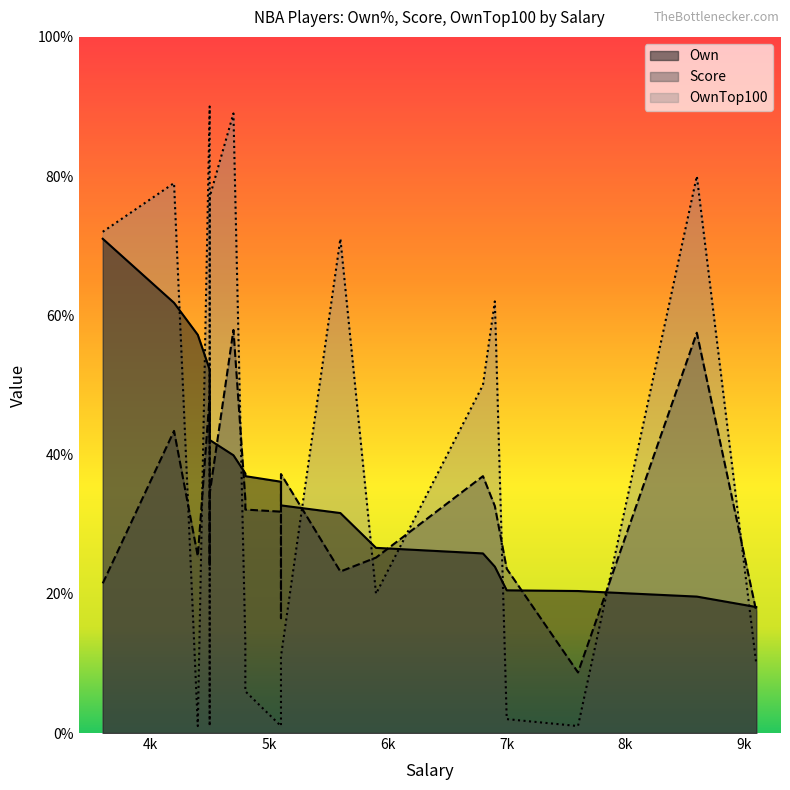

The OwnTop100 series shows 0.6 at 4500. True or false?

False